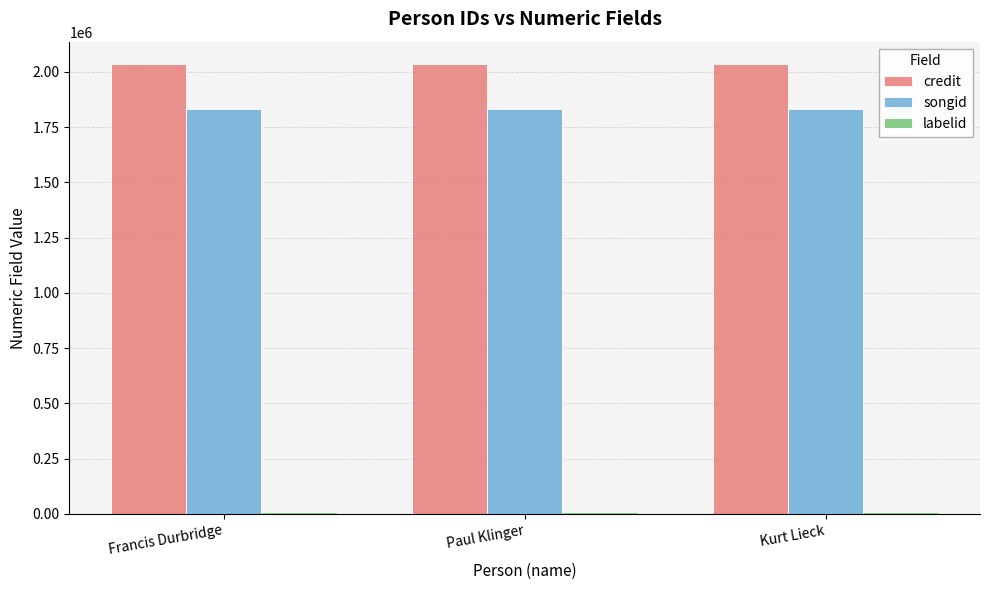

The value of credit at Paul Klinger is 2034575. True or false?

True